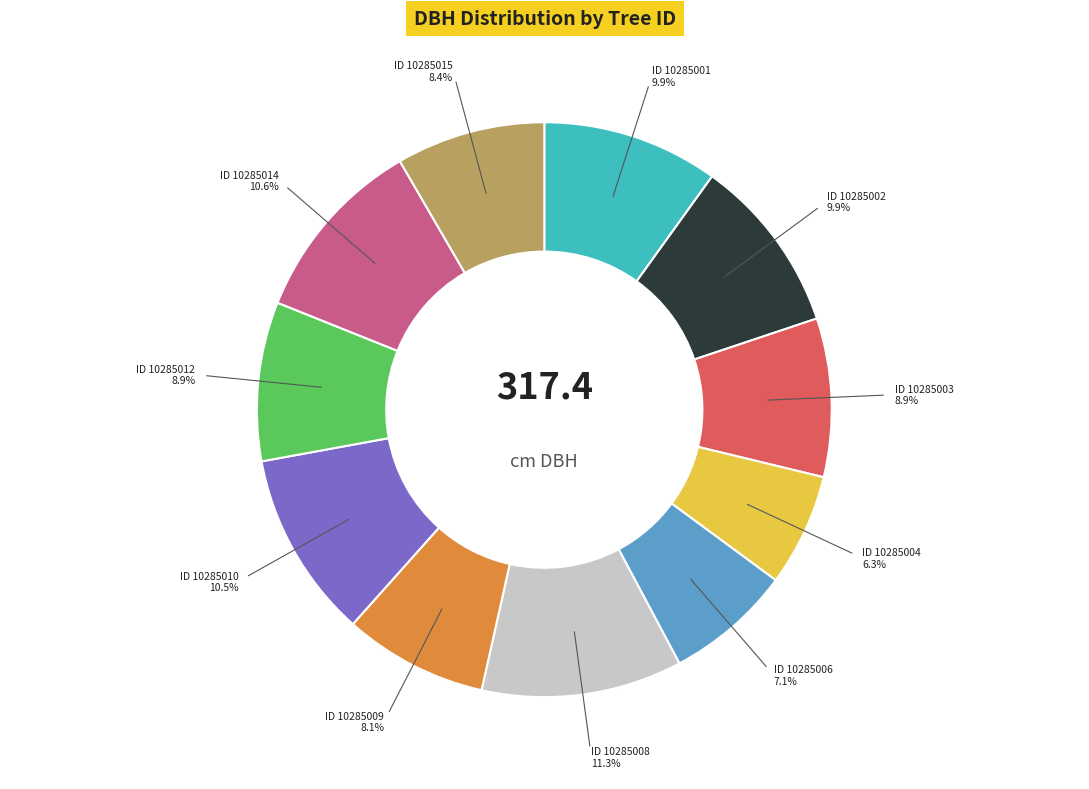

Is there any slice that represents more than half of the pie?

No